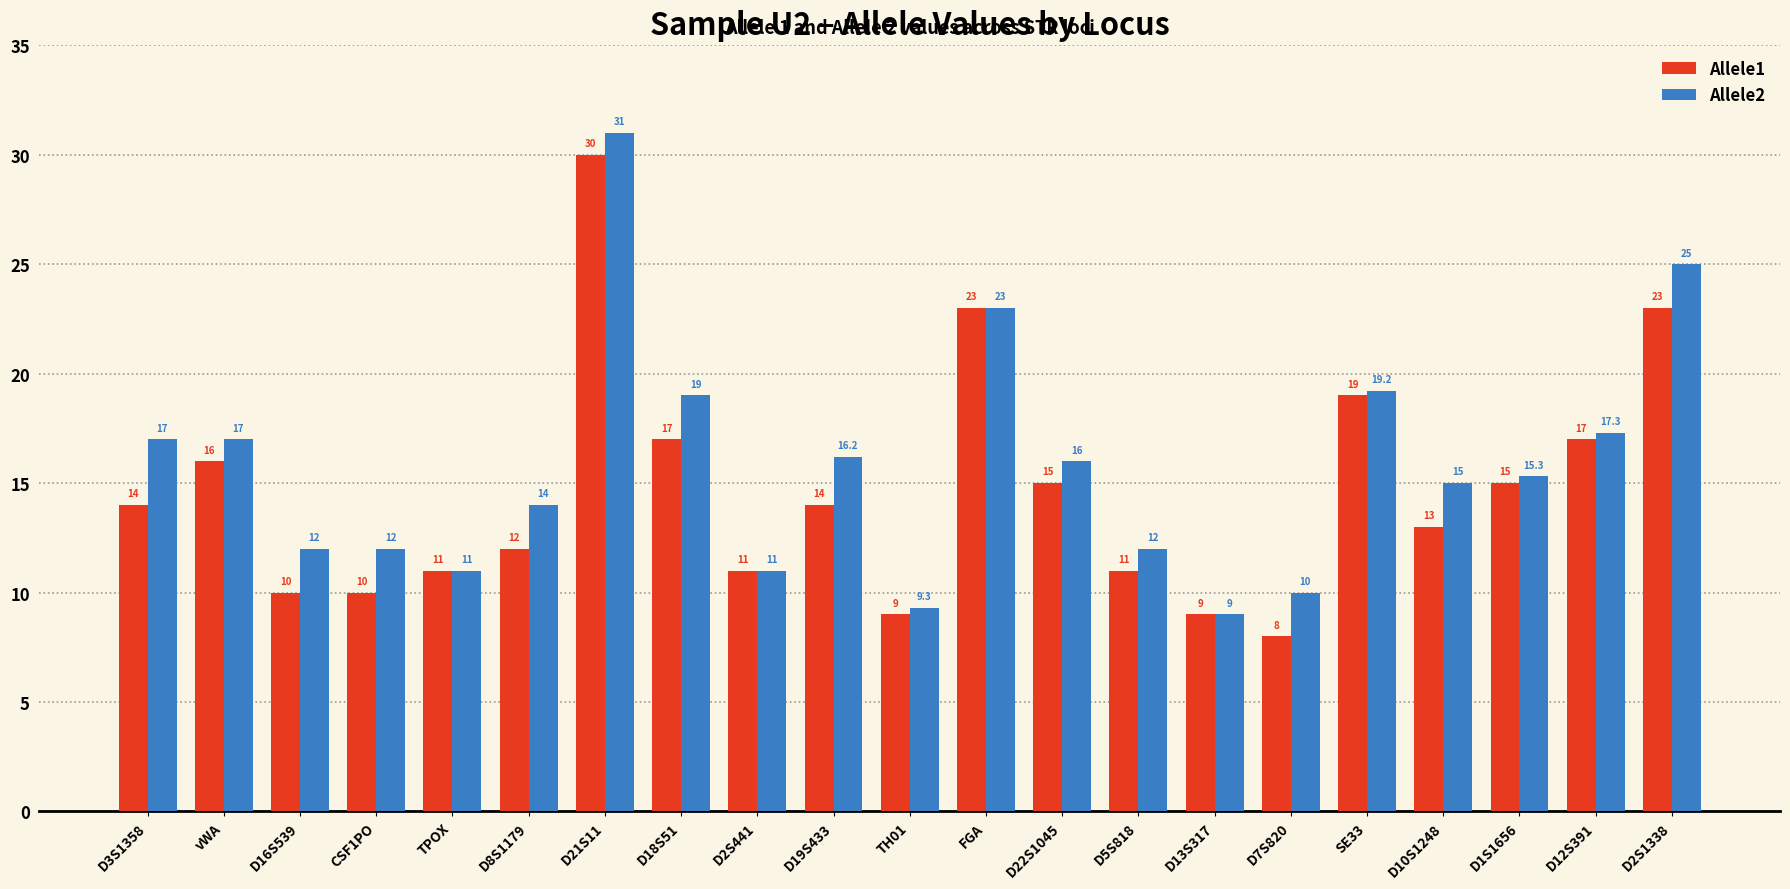

The value of Allele2 at D16S539 is 7.1. True or false?

False